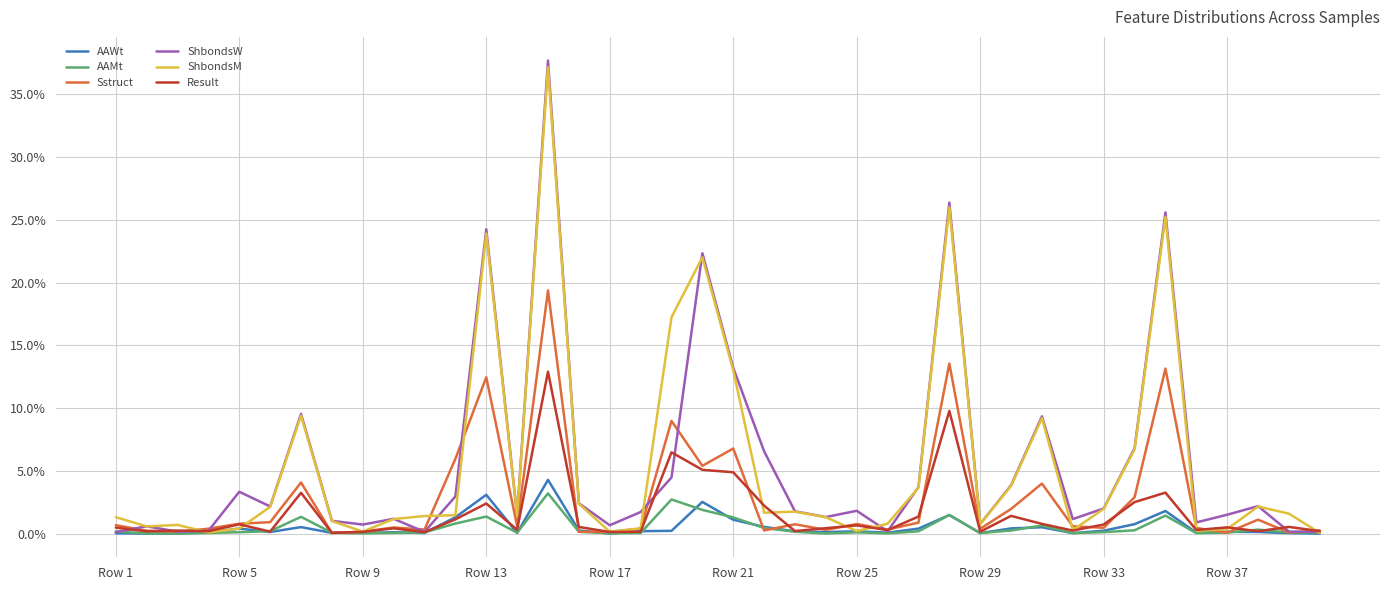

What is the difference between the maximum and second lowest values in the Result series?

0.1